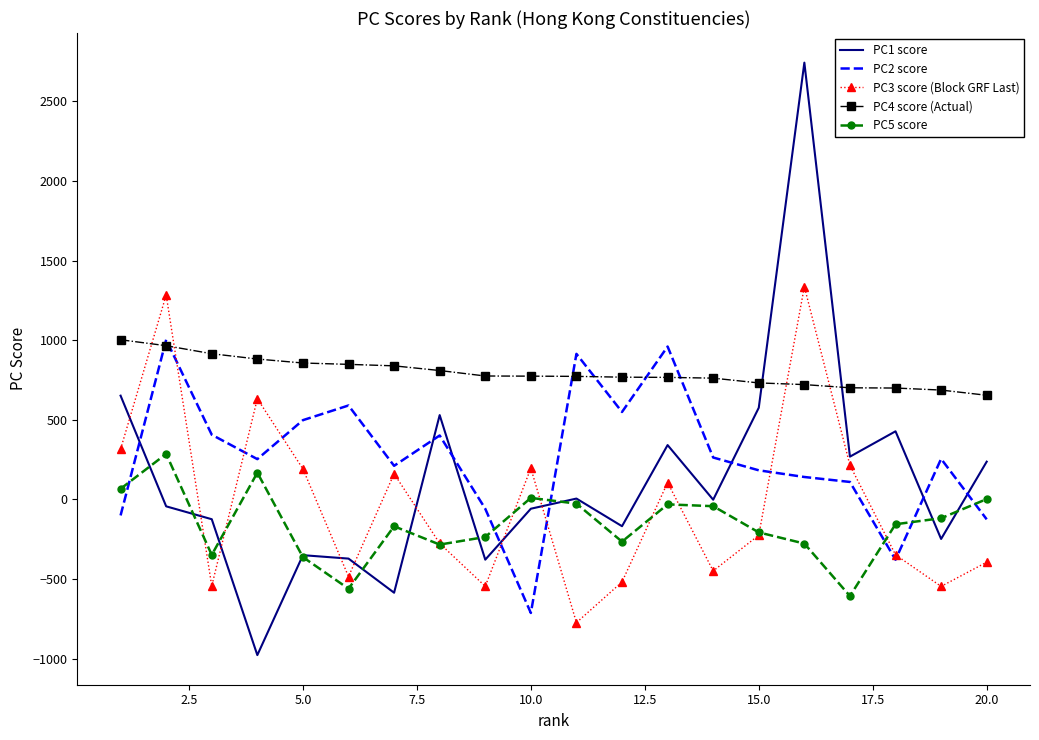

In PC5 score, how many points are lower than both neighbors (excluding endpoints)?

5